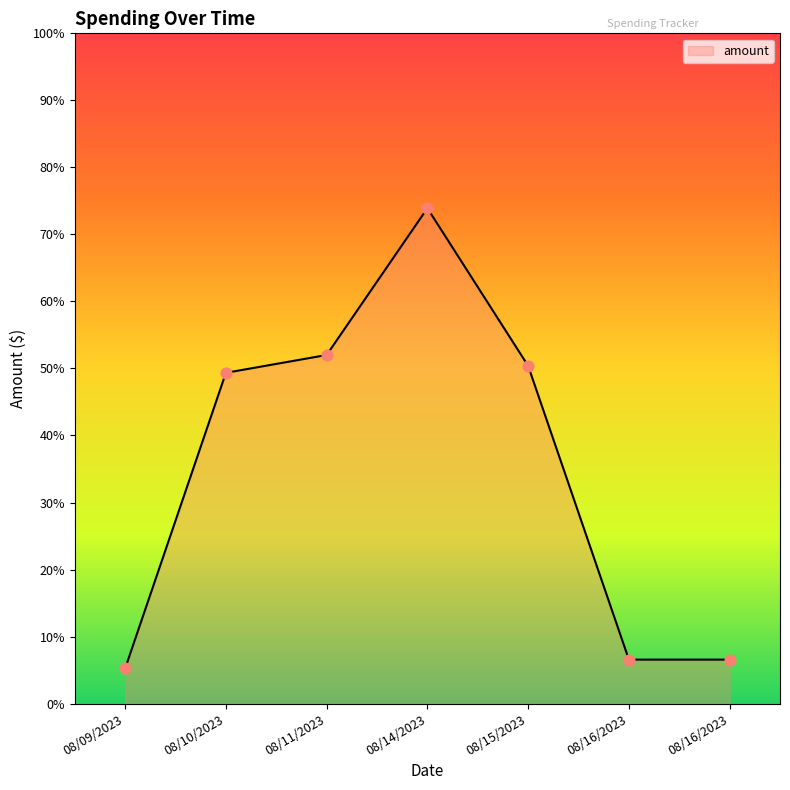

How many lines are shown in the chart?

1